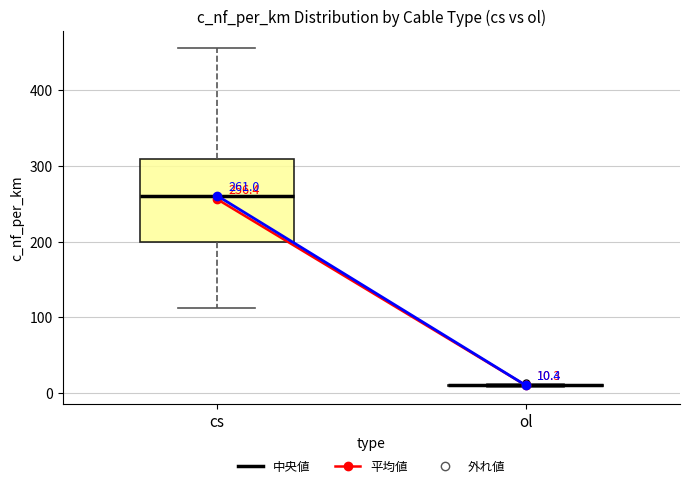

Comparing the boxes themselves (not the whiskers), which one is the tallest?

cs